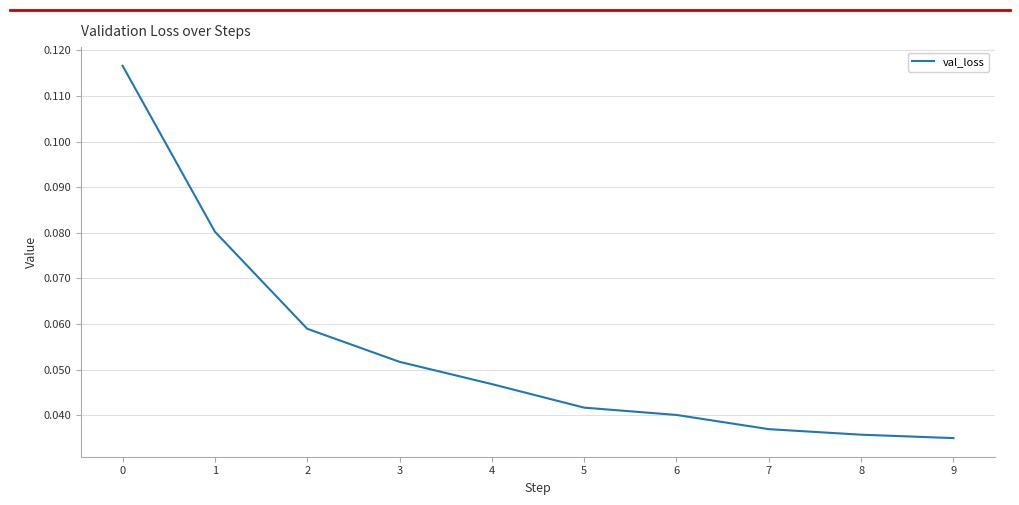

Is it true that the value at 5 is 0.1?

False